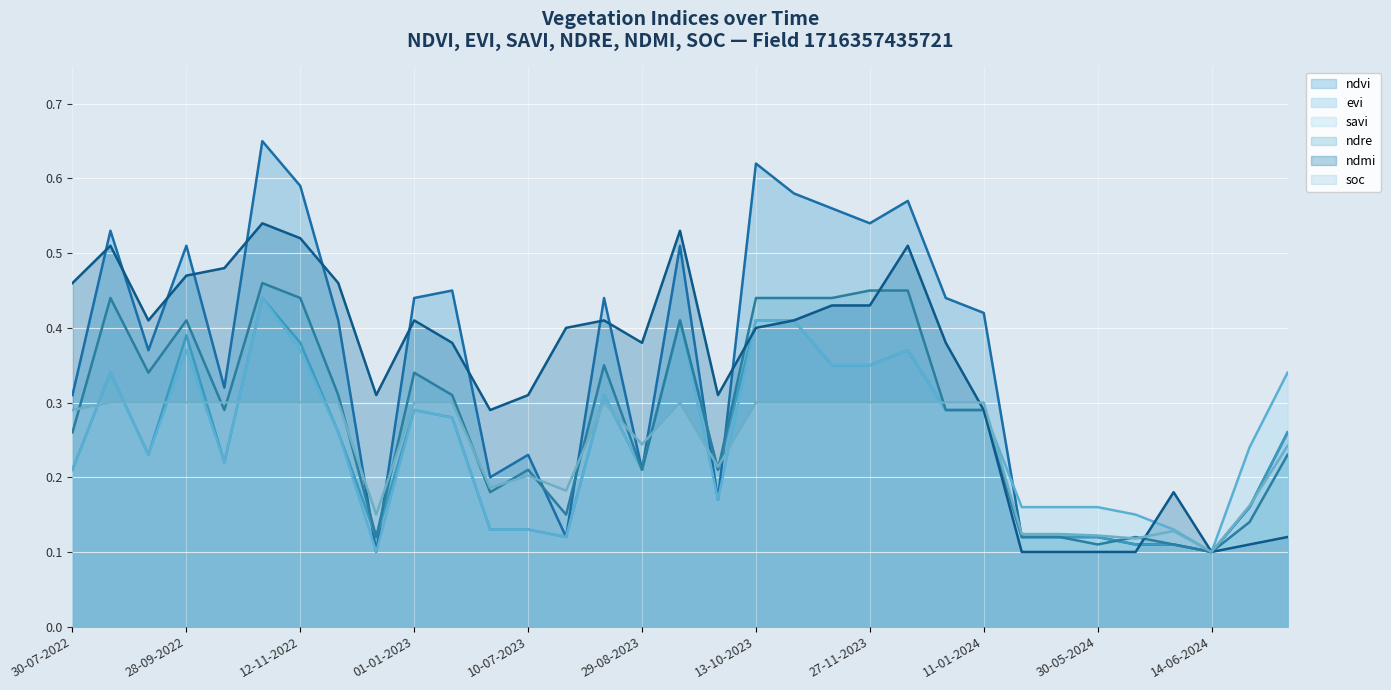

What is the maximum value for evi line?

0.4